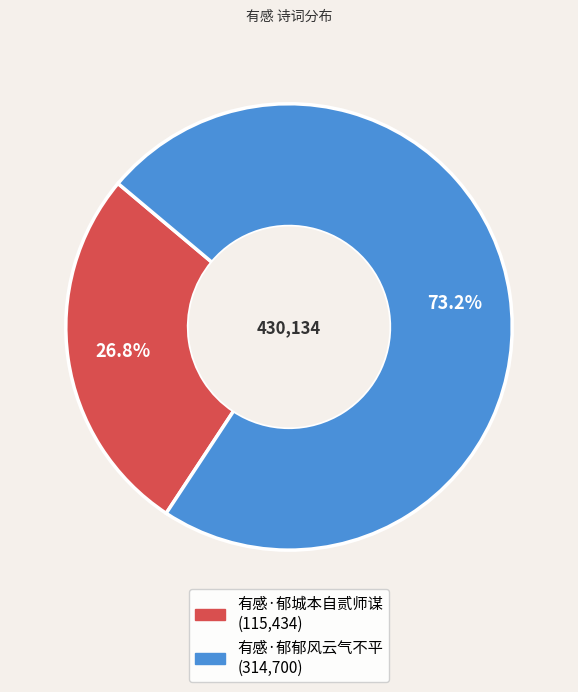

Which category has the smallest portion of the pie?

有感·郁城本自贰师谋